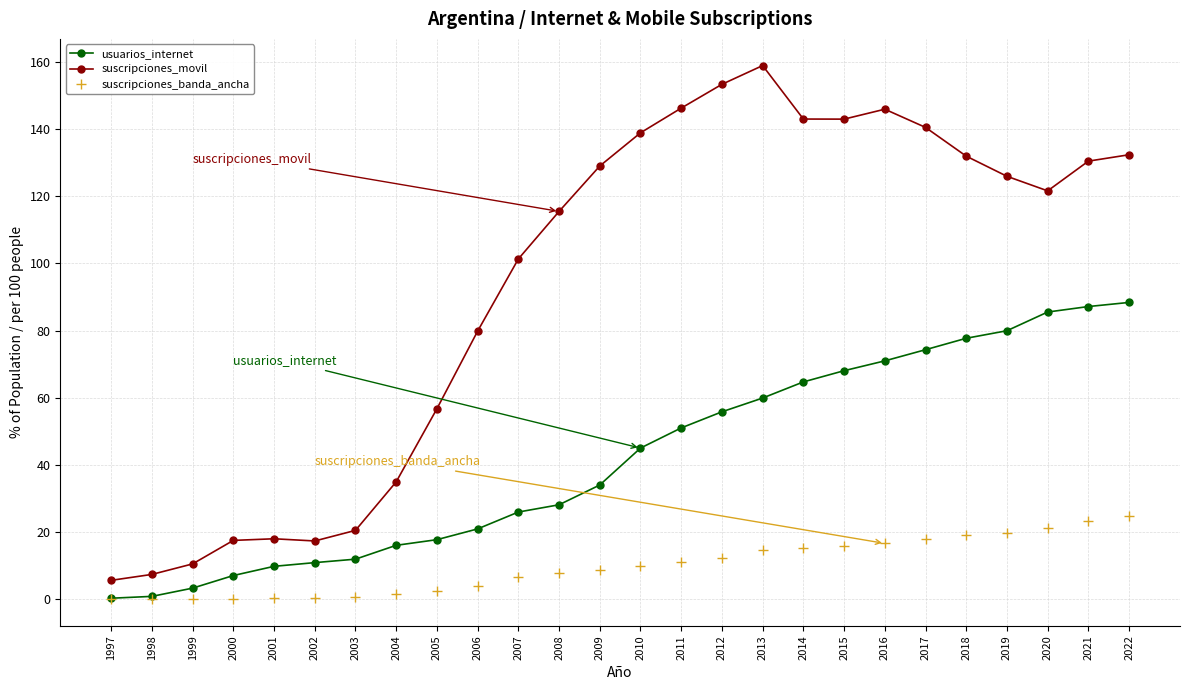

True or false: suscripciones_movil and usuarios_internet intersect in this chart.

False